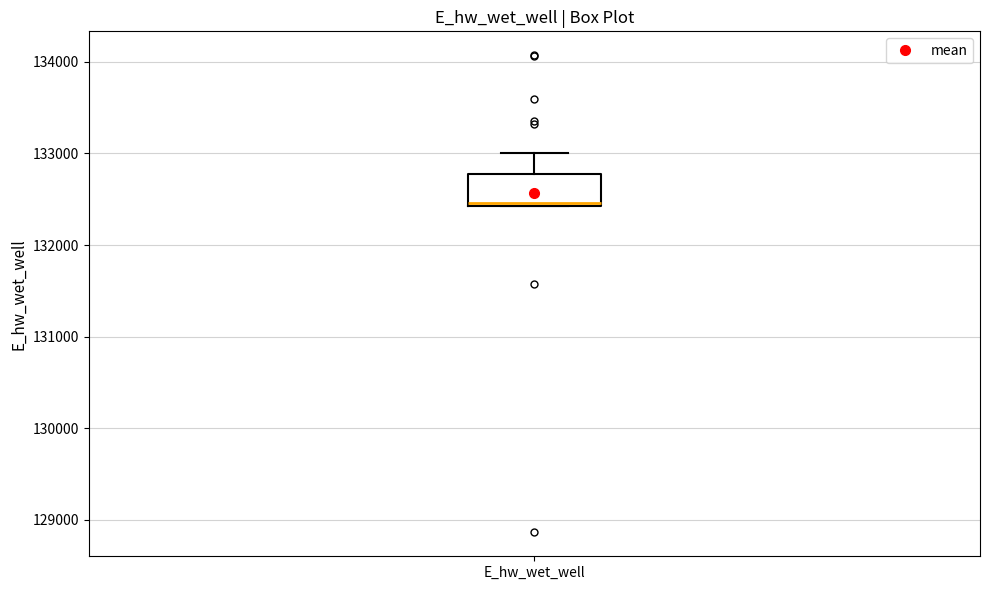

Where is the upper edge of the box for E_hw_wet_well on the y-axis? The values are not printed on the chart, so give them approximately, as read against the axis.

132800